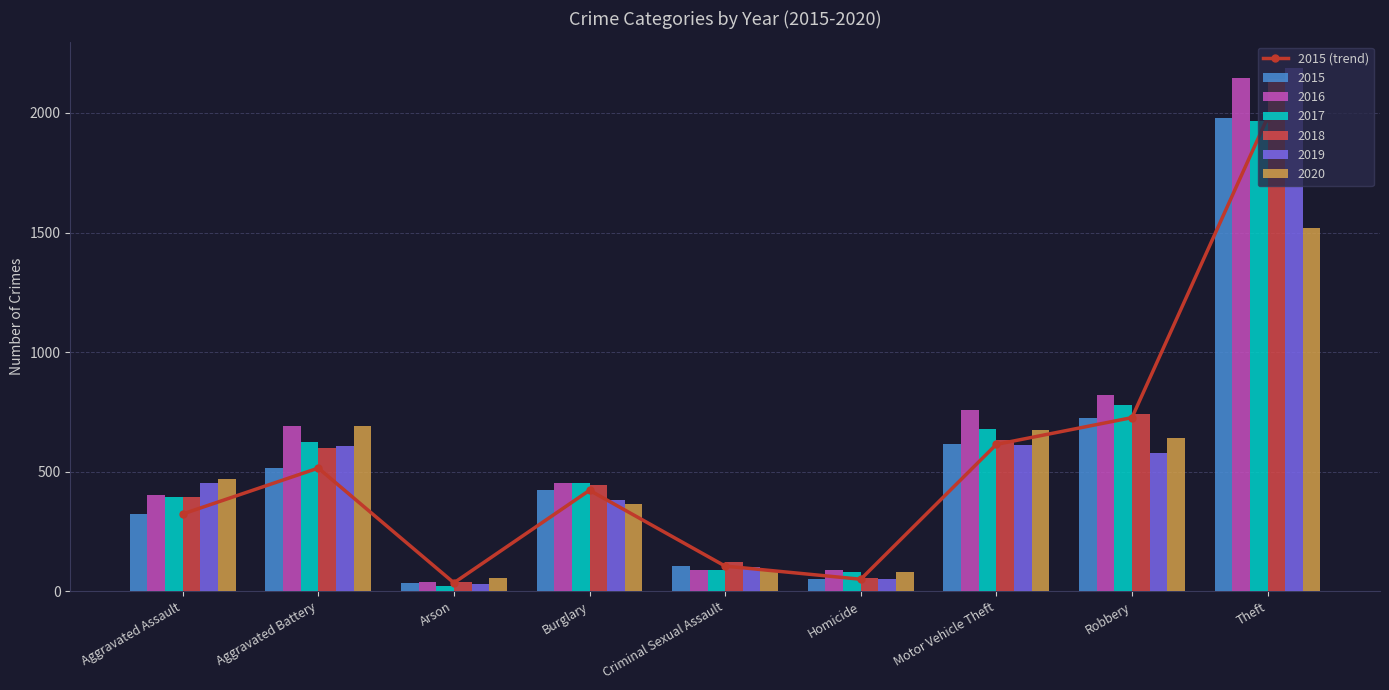

Count the number of values greater than 422.

4